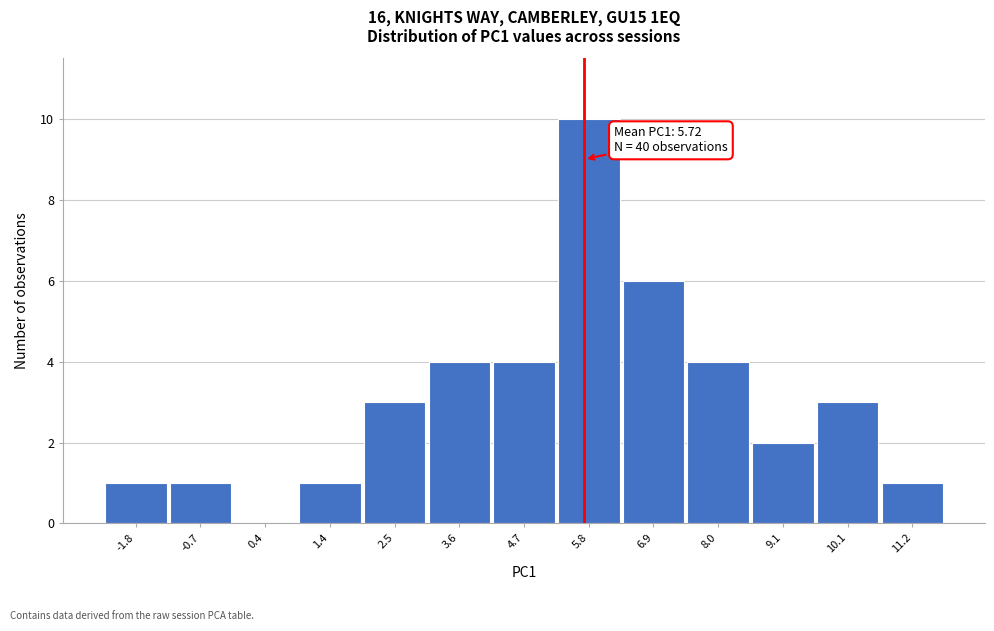

Over which range of the x-axis is the bar tallest?

5.2 to 6.4